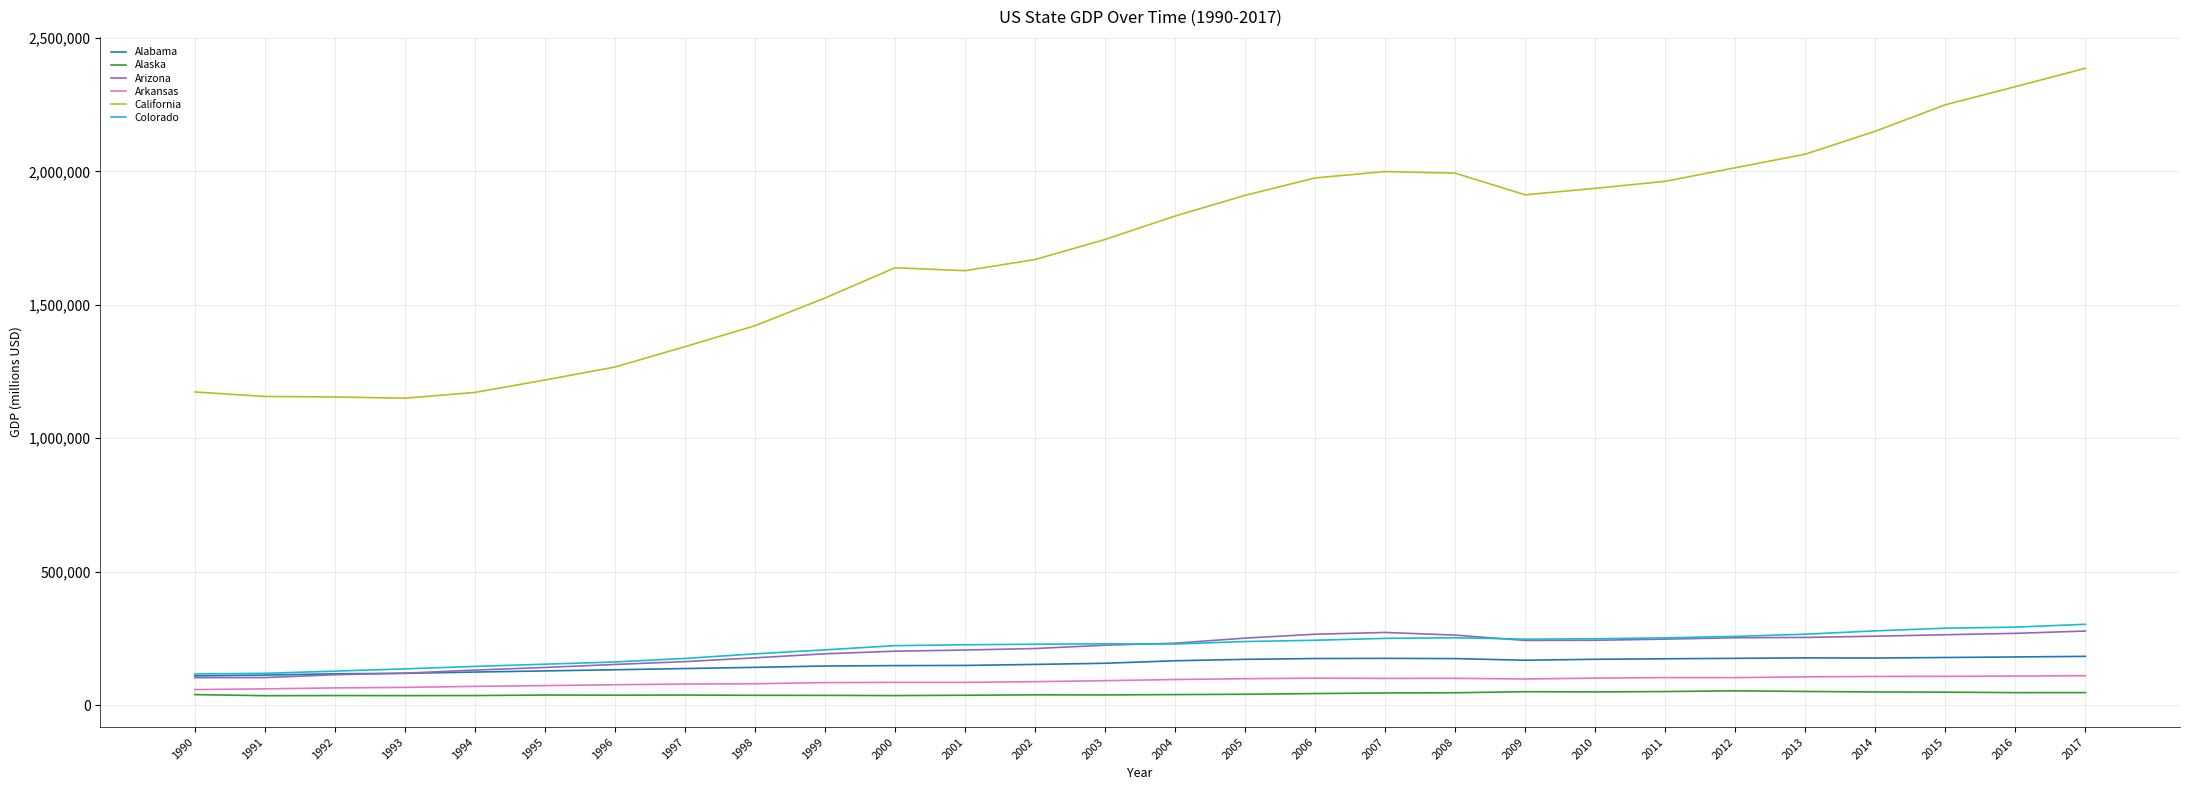

How many categories are shown in the chart?

28